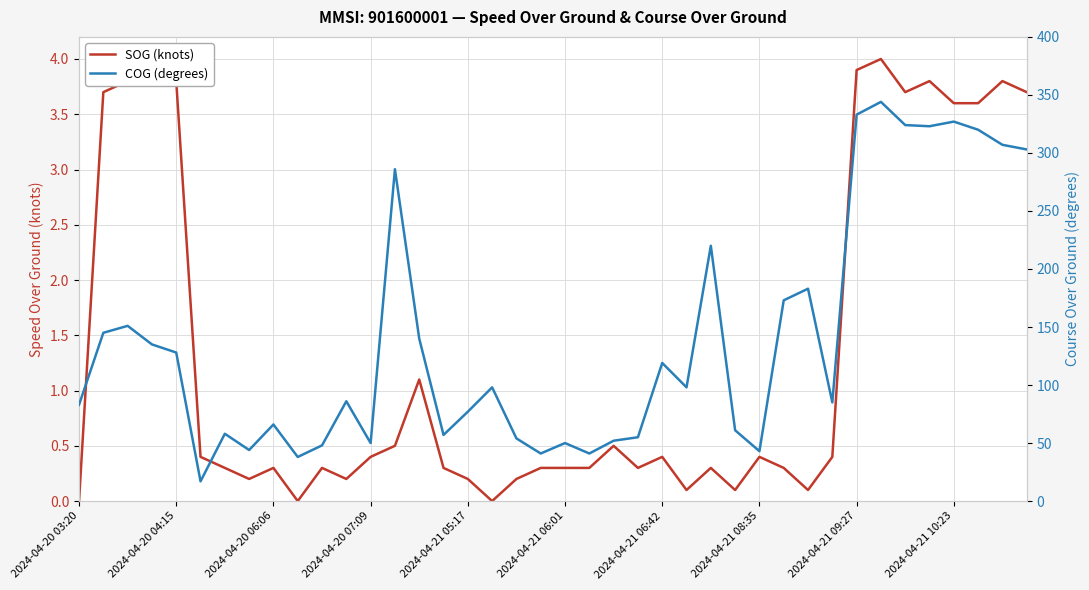

What is the difference between the maximum and minimum values in the COG (degrees) series?

327.0